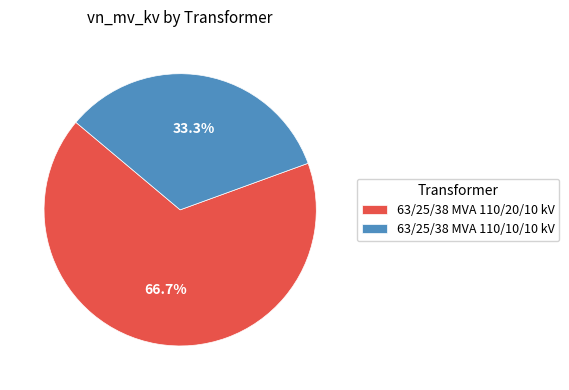

Approximately how many times larger is the value at 63/25/38 MVA 110/20/10 kV compared to 63/25/38 MVA 110/10/10 kV?

2.0